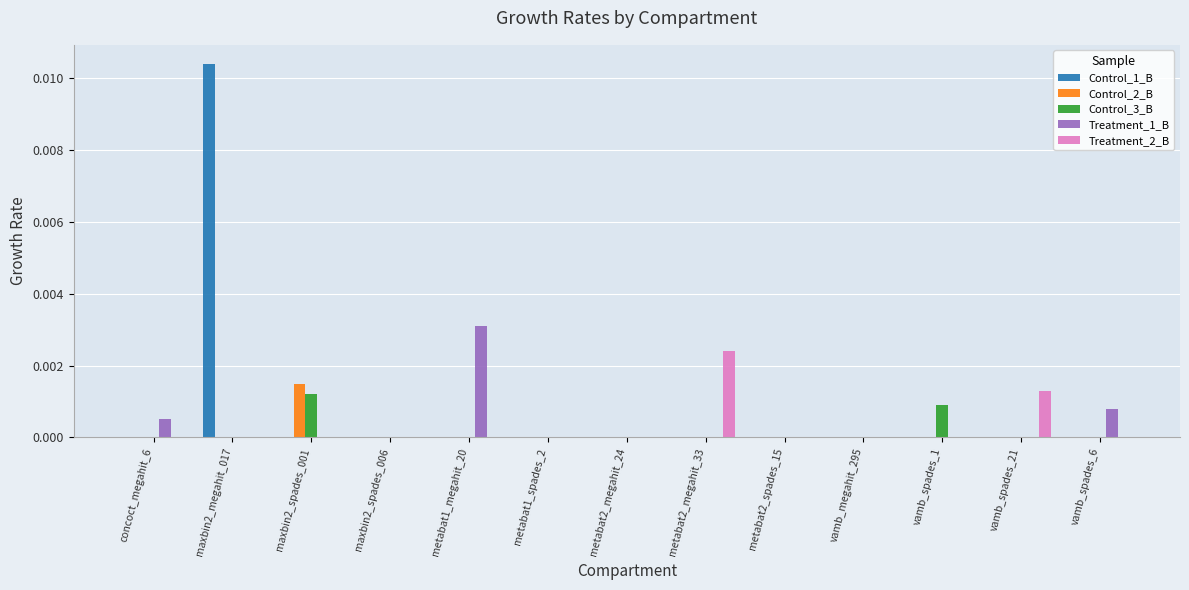

True or false: Treatment_2_B has a value of 0.0 at metabat1_megahit_20.

True